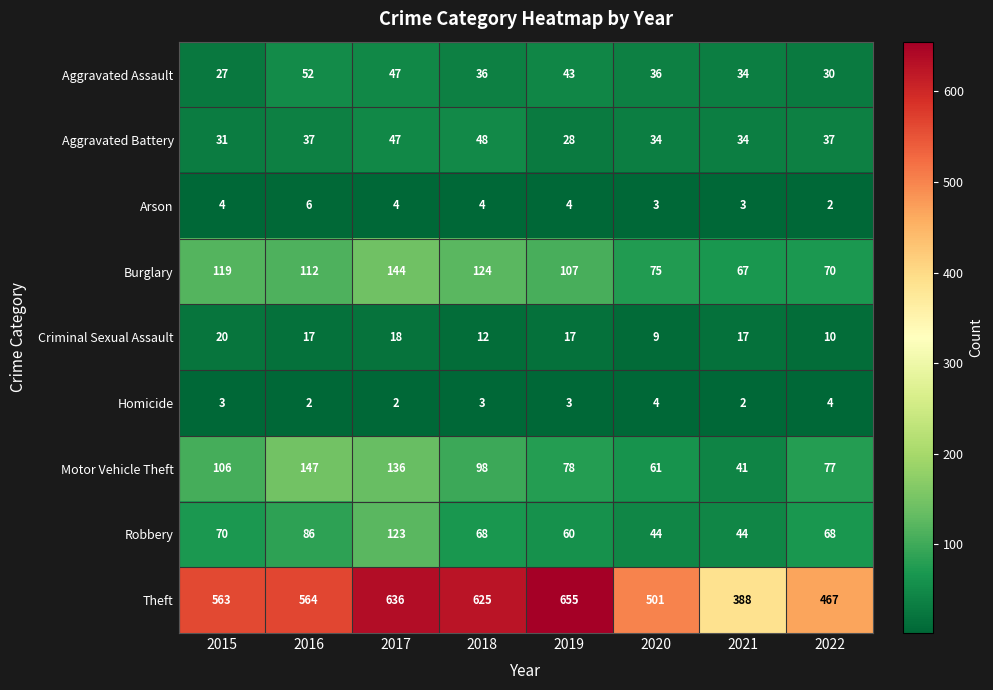

What is the spread (max minus min) of values at 2015?

560